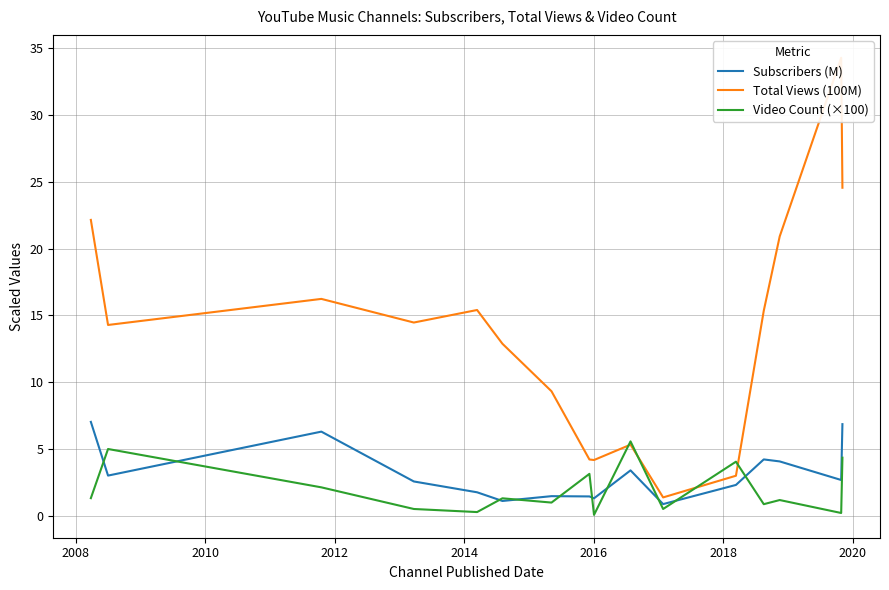

True or false: Subscribers (M) and Video Count (×100) intersect in this chart.

True